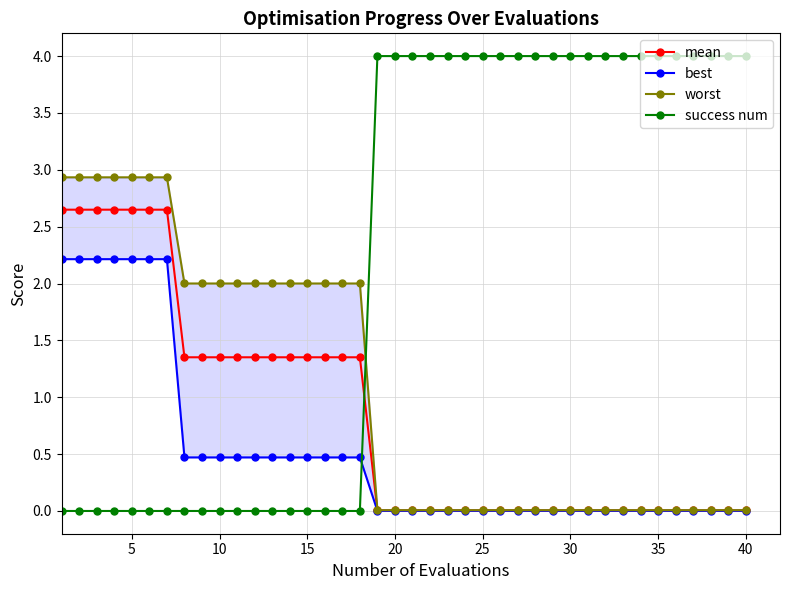

Is it true that mean equals 0.0 at 25?

True